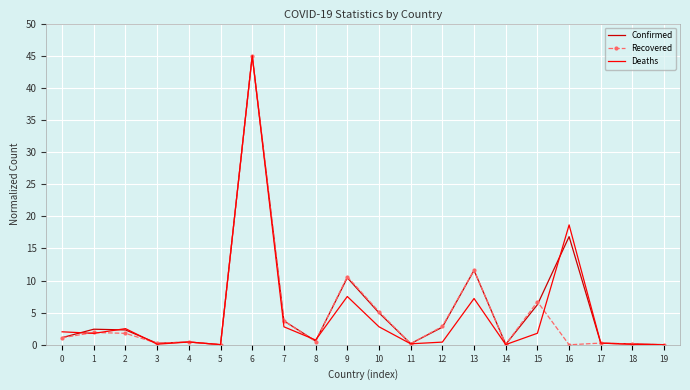

What is the spread (max minus min) of values at 2?

0.7